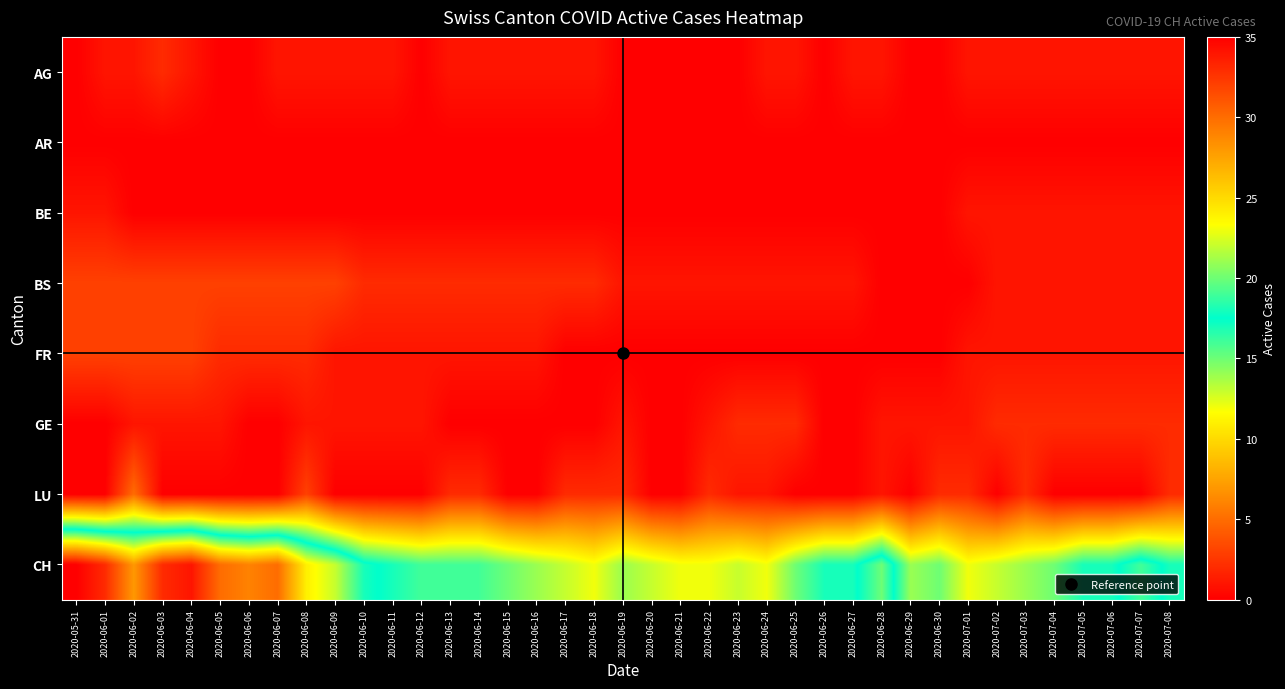

Reading left to right, list all the values displayed in this chart.

AG: 2020-05-31=0	2020-06-01=1	2020-06-02=1	2020-06-03=2	2020-06-04=1	2020-06-05=0	2020-06-06=0	2020-06-07=1	2020-06-08=1	2020-06-09=1	2020-06-10=1	2020-06-11=1	2020-06-12=0	2020-06-13=1	2020-06-14=1	2020-06-15=1	2020-06-16=1	2020-06-17=1	2020-06-18=1	2020-06-19=0	2020-06-20=0	2020-06-21=0	2020-06-22=0	2020-06-23=0	2020-06-24=1	2020-06-25=1	2020-06-26=0	2020-06-27=1	2020-06-28=1	2020-06-29=0	2020-06-30=0	2020-07-01=1	2020-07-02=1	2020-07-03=1	2020-07-04=1	2020-07-05=1	2020-07-06=1	2020-07-07=1	2020-07-08=1
AR: 2020-05-31=0	2020-06-01=0	2020-06-02=0	2020-06-03=0	2020-06-04=0	2020-06-05=0	2020-06-06=0	2020-06-07=0	2020-06-08=0	2020-06-09=0	2020-06-10=0	2020-06-11=0	2020-06-12=0	2020-06-13=0	2020-06-14=0	2020-06-15=0	2020-06-16=0	2020-06-17=0	2020-06-18=0	2020-06-19=0	2020-06-20=0	2020-06-21=0	2020-06-22=0	2020-06-23=0	2020-06-24=0	2020-06-25=0	2020-06-26=0	2020-06-27=0	2020-06-28=0	2020-06-29=0	2020-06-30=0	2020-07-01=0	2020-07-02=0	2020-07-03=0	2020-07-04=0	2020-07-05=0	2020-07-06=0	2020-07-07=0	2020-07-08=0
BE: 2020-05-31=1	2020-06-01=1	2020-06-02=0	2020-06-03=0	2020-06-04=0	2020-06-05=0	2020-06-06=0	2020-06-07=0	2020-06-08=0	2020-06-09=0	2020-06-10=0	2020-06-11=0	2020-06-12=0	2020-06-13=0	2020-06-14=0	2020-06-15=0	2020-06-16=0	2020-06-17=0	2020-06-18=0	2020-06-19=0	2020-06-20=0	2020-06-21=0	2020-06-22=0	2020-06-23=0	2020-06-24=0	2020-06-25=0	2020-06-26=0	2020-06-27=0	2020-06-28=0	2020-06-29=0	2020-06-30=0	2020-07-01=1	2020-07-02=1	2020-07-03=1	2020-07-04=1	2020-07-05=1	2020-07-06=1	2020-07-07=1	2020-07-08=1
BS: 2020-05-31=3	2020-06-01=3	2020-06-02=3	2020-06-03=3	2020-06-04=3	2020-06-05=3	2020-06-06=3	2020-06-07=3	2020-06-08=3	2020-06-09=3	2020-06-10=2	2020-06-11=2	2020-06-12=2	2020-06-13=2	2020-06-14=2	2020-06-15=2	2020-06-16=2	2020-06-17=2	2020-06-18=2	2020-06-19=1	2020-06-20=1	2020-06-21=1	2020-06-22=1	2020-06-23=1	2020-06-24=1	2020-06-25=1	2020-06-26=1	2020-06-27=1	2020-06-28=0	2020-06-29=0	2020-06-30=0	2020-07-01=0	2020-07-02=1	2020-07-03=1	2020-07-04=1	2020-07-05=1	2020-07-06=1	2020-07-07=1	2020-07-08=1
FR: 2020-05-31=3	2020-06-01=3	2020-06-02=3	2020-06-03=3	2020-06-04=3	2020-06-05=2	2020-06-06=2	2020-06-07=2	2020-06-08=2	2020-06-09=1	2020-06-10=1	2020-06-11=1	2020-06-12=1	2020-06-13=1	2020-06-14=1	2020-06-15=1	2020-06-16=1	2020-06-17=0	2020-06-18=0	2020-06-19=0	2020-06-20=0	2020-06-21=0	2020-06-22=0	2020-06-23=0	2020-06-24=0	2020-06-25=0	2020-06-26=0	2020-06-27=0	2020-06-28=0	2020-06-29=0	2020-06-30=0	2020-07-01=1	2020-07-02=1	2020-07-03=1	2020-07-04=1	2020-07-05=1	2020-07-06=1	2020-07-07=1	2020-07-08=1
GE: 2020-05-31=0	2020-06-01=0	2020-06-02=1	2020-06-03=1	2020-06-04=1	2020-06-05=1	2020-06-06=0	2020-06-07=0	2020-06-08=1	2020-06-09=1	2020-06-10=1	2020-06-11=1	2020-06-12=1	2020-06-13=0	2020-06-14=0	2020-06-15=0	2020-06-16=0	2020-06-17=0	2020-06-18=0	2020-06-19=1	2020-06-20=0	2020-06-21=0	2020-06-22=1	2020-06-23=2	2020-06-24=2	2020-06-25=2	2020-06-26=0	2020-06-27=0	2020-06-28=1	2020-06-29=1	2020-06-30=1	2020-07-01=1	2020-07-02=2	2020-07-03=2	2020-07-04=2	2020-07-05=2	2020-07-06=2	2020-07-07=2	2020-07-08=2
LU: 2020-05-31=0	2020-06-01=0	2020-06-02=5	2020-06-03=0	2020-06-04=0	2020-06-05=0	2020-06-06=0	2020-06-07=0	2020-06-08=3	2020-06-09=0	2020-06-10=0	2020-06-11=0	2020-06-12=0	2020-06-13=2	2020-06-14=2	2020-06-15=0	2020-06-16=0	2020-06-17=2	2020-06-18=2	2020-06-19=2	2020-06-20=0	2020-06-21=0	2020-06-22=2	2020-06-23=1	2020-06-24=1	2020-06-25=0	2020-06-26=0	2020-06-27=0	2020-06-28=1	2020-06-29=0	2020-06-30=2	2020-07-01=2	2020-07-02=0	2020-07-03=2	2020-07-04=0	2020-07-05=0	2020-07-06=0	2020-07-07=0	2020-07-08=2
CH: 2020-05-31=35	2020-06-01=33	2020-06-02=28	2020-06-03=33	2020-06-04=34	2020-06-05=30	2020-06-06=29	2020-06-07=30	2020-06-08=24	2020-06-09=22	2020-06-10=18	2020-06-11=17	2020-06-12=16	2020-06-13=16	2020-06-14=16	2020-06-15=15	2020-06-16=14	2020-06-17=13	2020-06-18=12	2020-06-19=14	2020-06-20=13	2020-06-21=12	2020-06-22=12	2020-06-23=13	2020-06-24=12	2020-06-25=15	2020-06-26=17	2020-06-27=17	2020-06-28=20	2020-06-29=14	2020-06-30=15	2020-07-01=12	2020-07-02=13	2020-07-03=14	2020-07-04=15	2020-07-05=17	2020-07-06=17	2020-07-07=19	2020-07-08=17